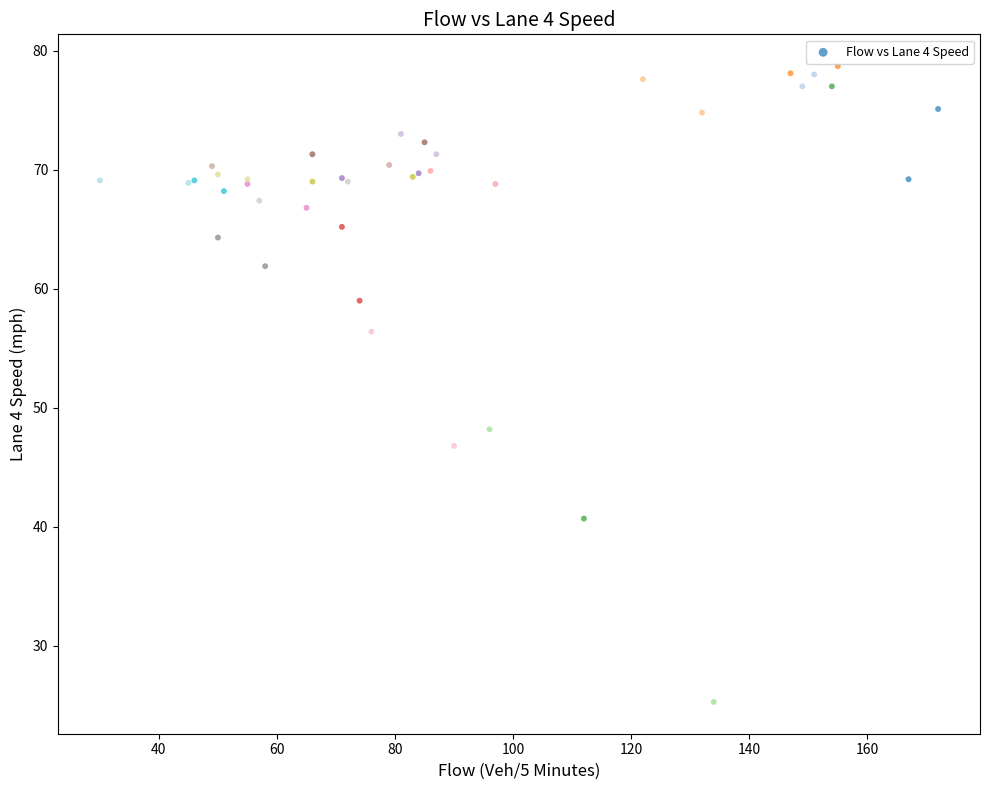

What Y value in the scatter plot is closest to 52?

48.2